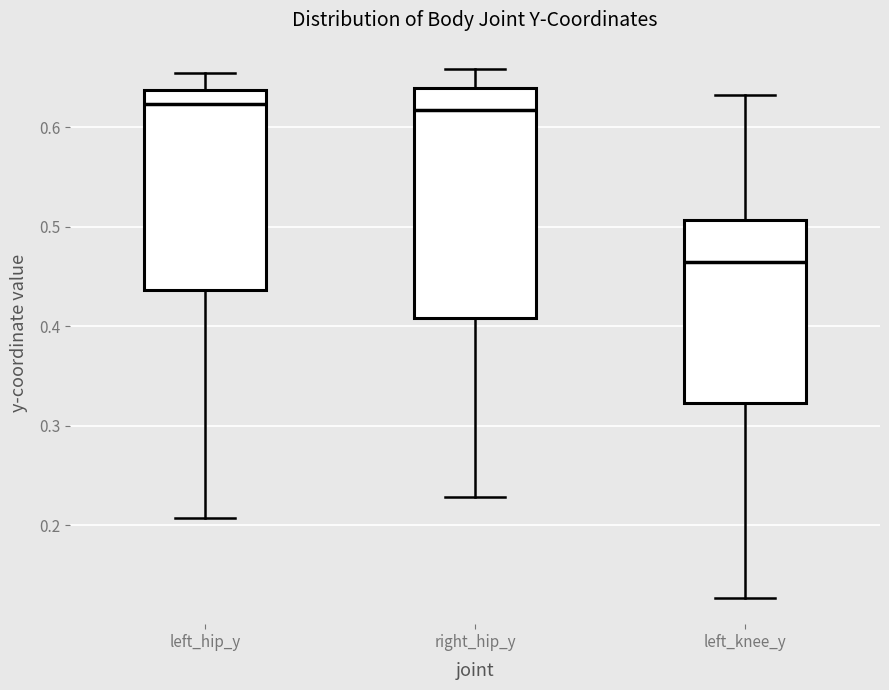

Which box's median line is the lowest?

left_knee_y